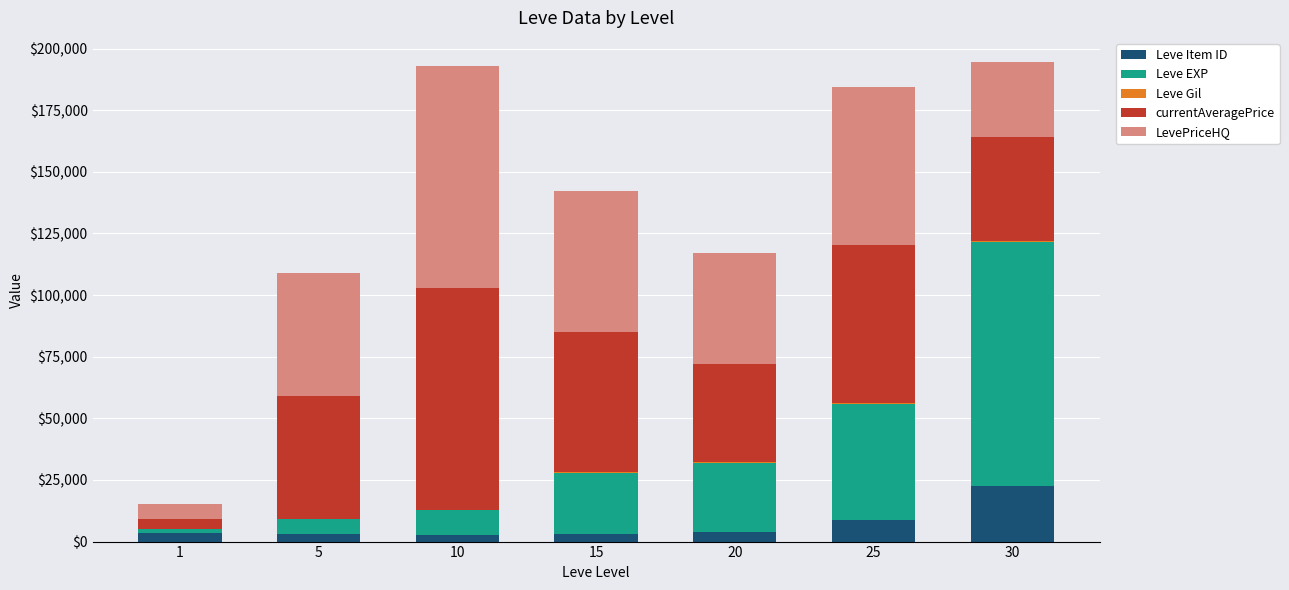

What is the highest value of the Leve Item ID series?

22499